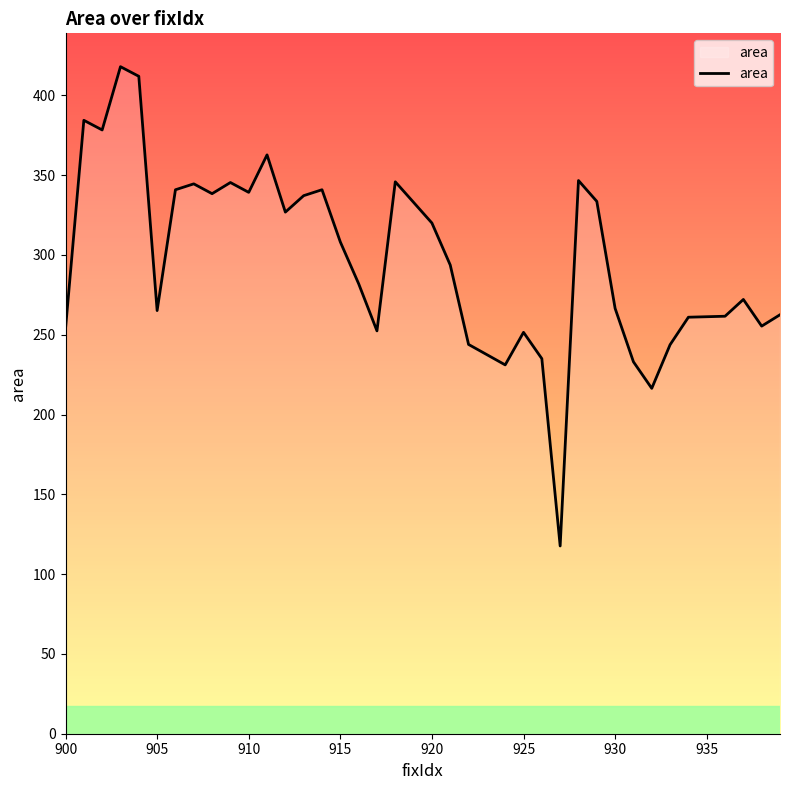

What is the maximum value shown in the chart?

418.0